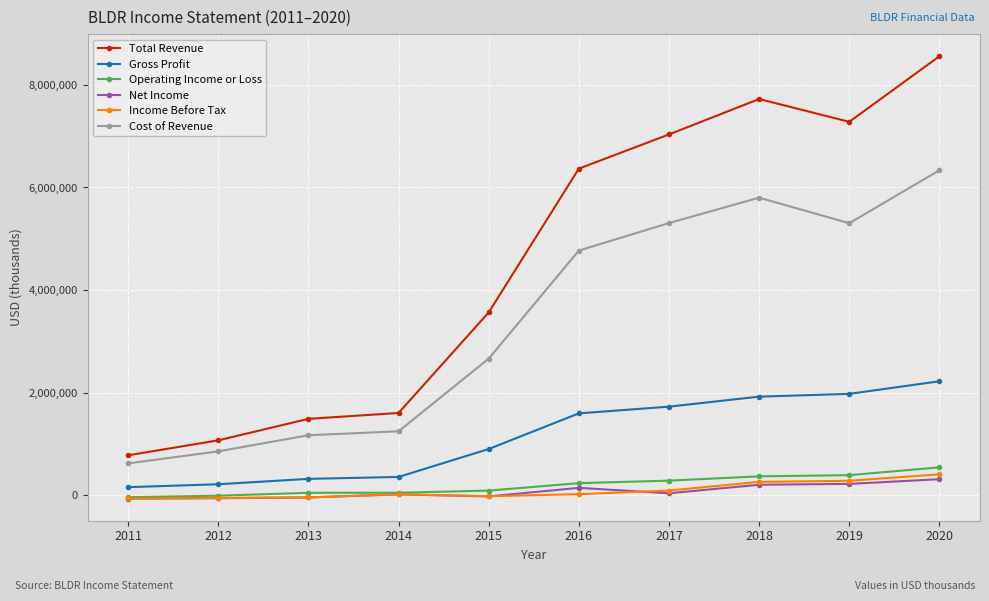

Which series has the widest spread of values?

Total Revenue